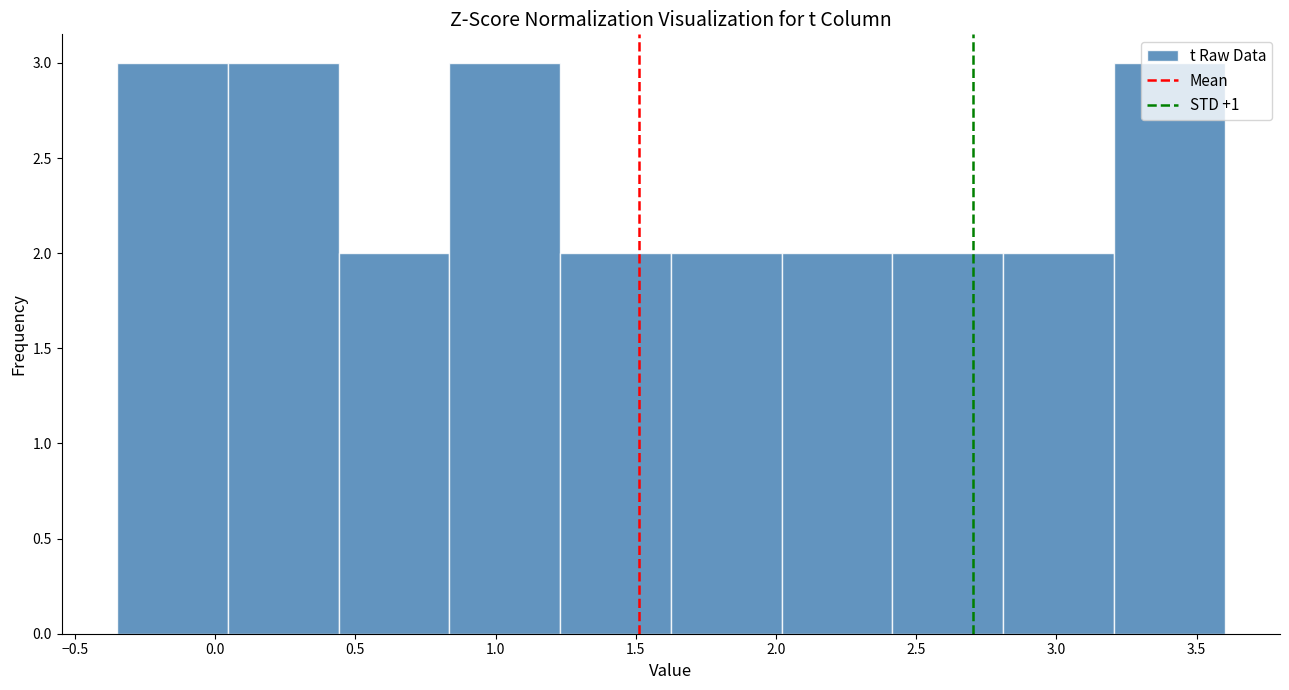

Reading left to right, list every bar in this chart as the range it spans on the x-axis followed by its height. Neither the bar edges nor the heights are printed on the chart, so give them approximately, as read against the axes.

-0.350 to 0.045: 3
0.045 to 0.440: 3
0.440 to 0.835: 2
0.835 to 1.230: 3
1.230 to 1.625: 2
1.625 to 2.020: 2
2.020 to 2.415: 2
2.415 to 2.810: 2
2.810 to 3.205: 2
3.205 to 3.600: 3